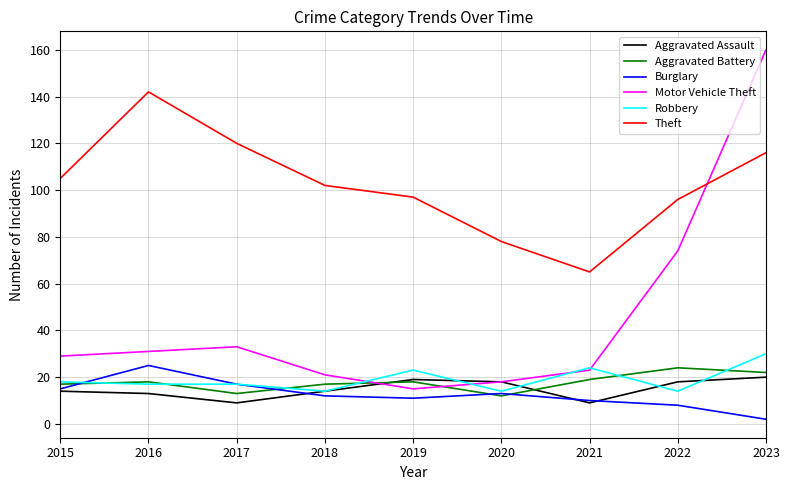

What is the approximate value of Motor Vehicle Theft at 2017?

33